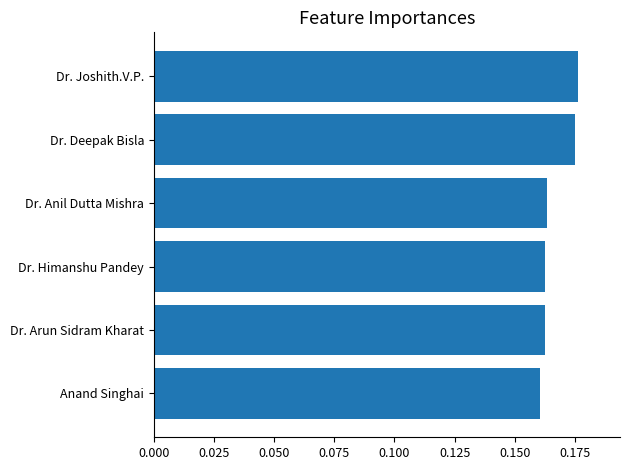

The value at Dr. Joshith.V.P. is 0.3. True or false?

False